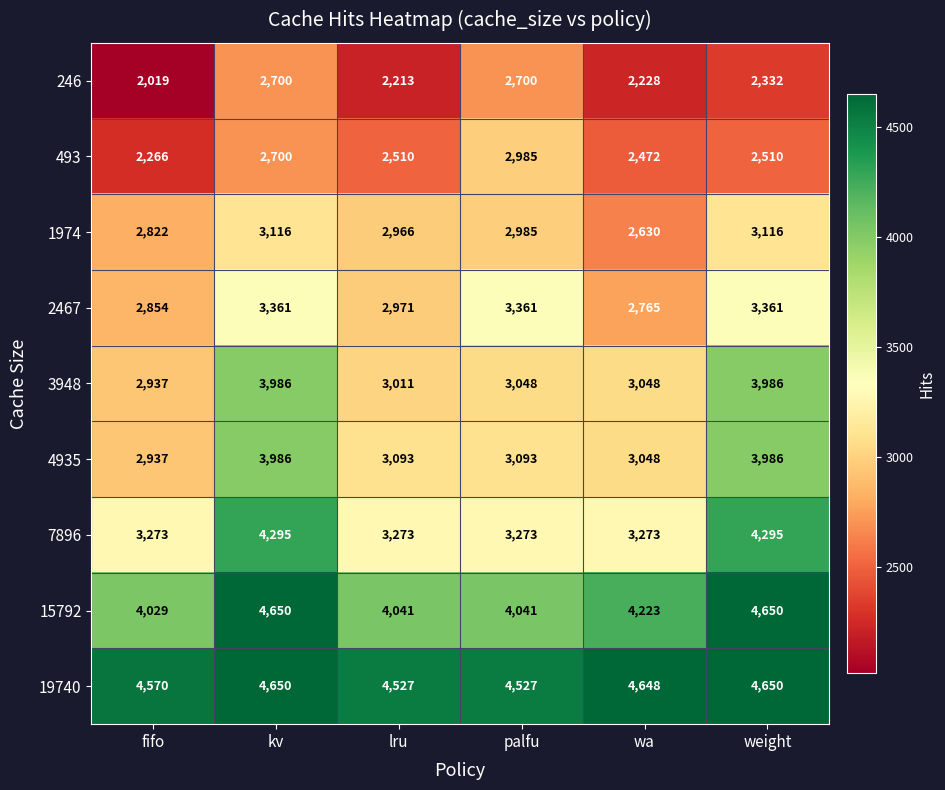

How many data points in 246 are less than 2332?

3